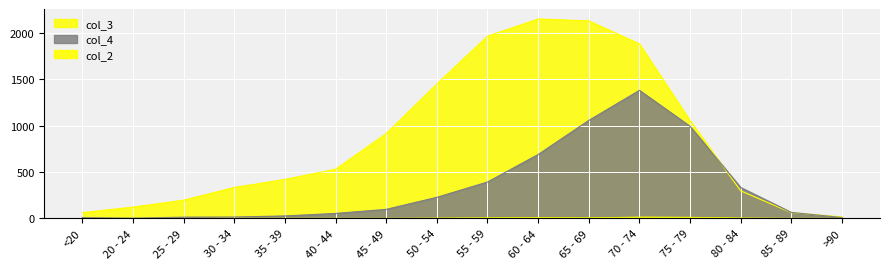

What is the sum of all col_2 values?

60